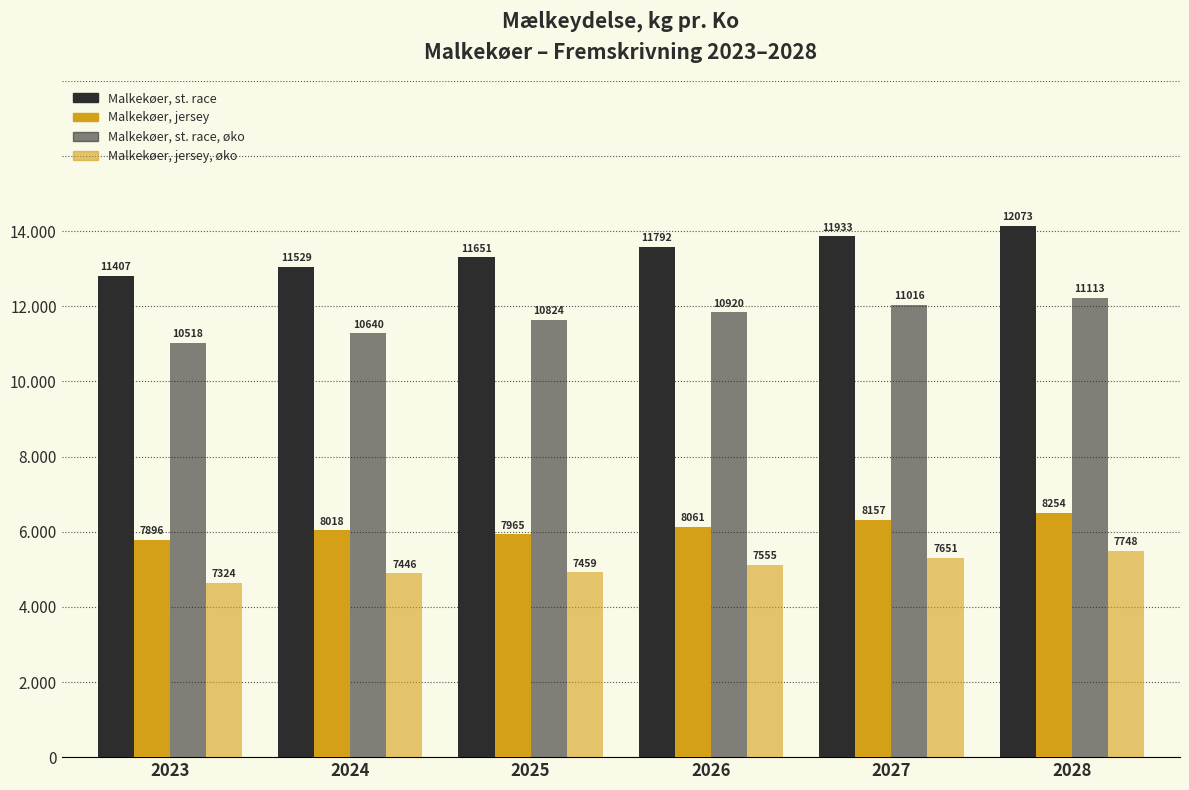

Which category has the highest value in the Malkekøer, st. race series?

2028